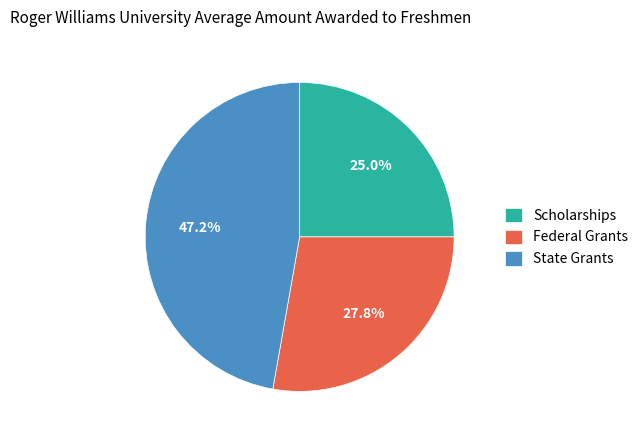

What is the largest slice in the pie chart?

State Grants